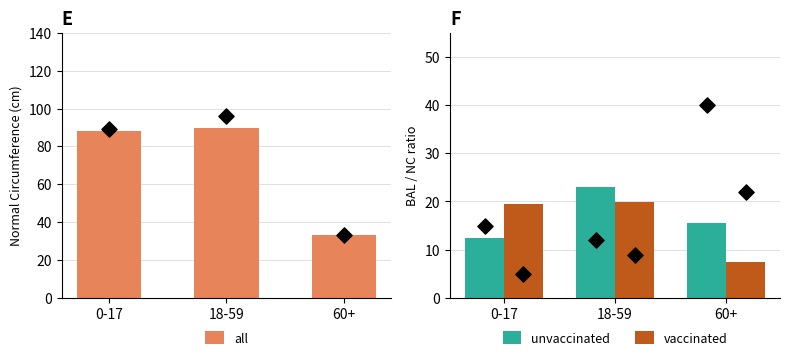

What are all the series names shown in the legend?

all, unvaccinated, vaccinated